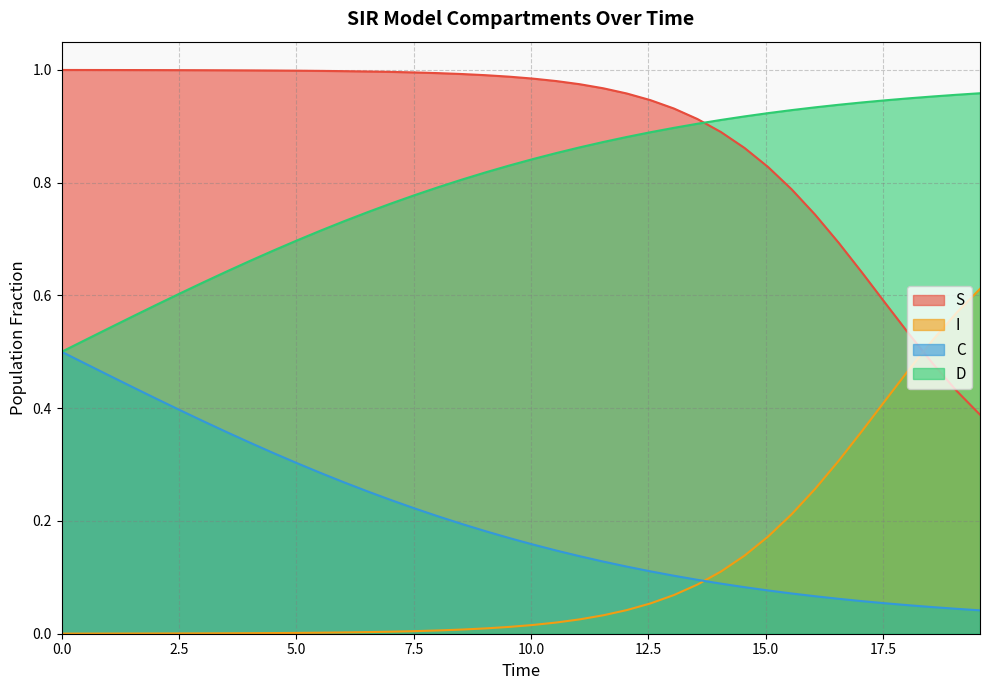

Reading left to right, extract all data points from this chart.

S: 1.0	1.0	1.0	1.0	1.0	1.0	1.0	1.0	1.0	1.0	1.0	1.0	1.0	1.0	1.0	1.0	1.0	1.0	1.0	1.0	1.0	1.0	1.0	1.0	1.0	0.9	0.9	0.9	0.9	0.9	0.8	0.8	0.7	0.7	0.6	0.6	0.5	0.5	0.4	0.4
I: 0.0	0.0	0.0	0.0	0.0	0.0	0.0	0.0	0.0	0.0	0.0	0.0	0.0	0.0	0.0	0.0	0.0	0.0	0.0	0.0	0.0	0.0	0.0	0.0	0.0	0.1	0.1	0.1	0.1	0.1	0.2	0.2	0.3	0.3	0.4	0.4	0.5	0.5	0.6	0.6
C: 0.5	0.5	0.5	0.4	0.4	0.4	0.4	0.4	0.3	0.3	0.3	0.3	0.3	0.3	0.2	0.2	0.2	0.2	0.2	0.2	0.2	0.1	0.1	0.1	0.1	0.1	0.1	0.1	0.1	0.1	0.1	0.1	0.1	0.1	0.1	0.1	0.1	0.0	0.0	0.0
D: 0.5	0.5	0.5	0.6	0.6	0.6	0.6	0.6	0.7	0.7	0.7	0.7	0.7	0.7	0.8	0.8	0.8	0.8	0.8	0.8	0.8	0.9	0.9	0.9	0.9	0.9	0.9	0.9	0.9	0.9	0.9	0.9	0.9	0.9	0.9	0.9	0.9	1.0	1.0	1.0